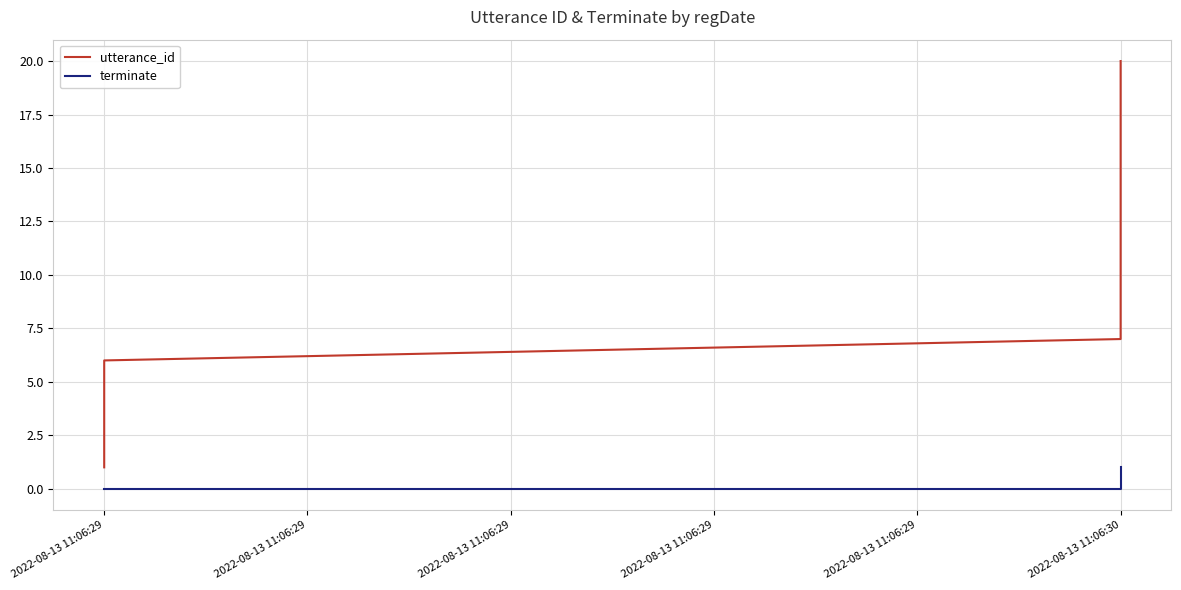

Reading left to right, extract all data points from this chart.

utterance_id: 1	2	3	4	5	6	7	8	9	10	11	12	13	14	15	16	17	18	19	20
terminate: 0	0	0	0	0	0	0	0	0	0	0	0	0	0	0	0	0	0	0	1